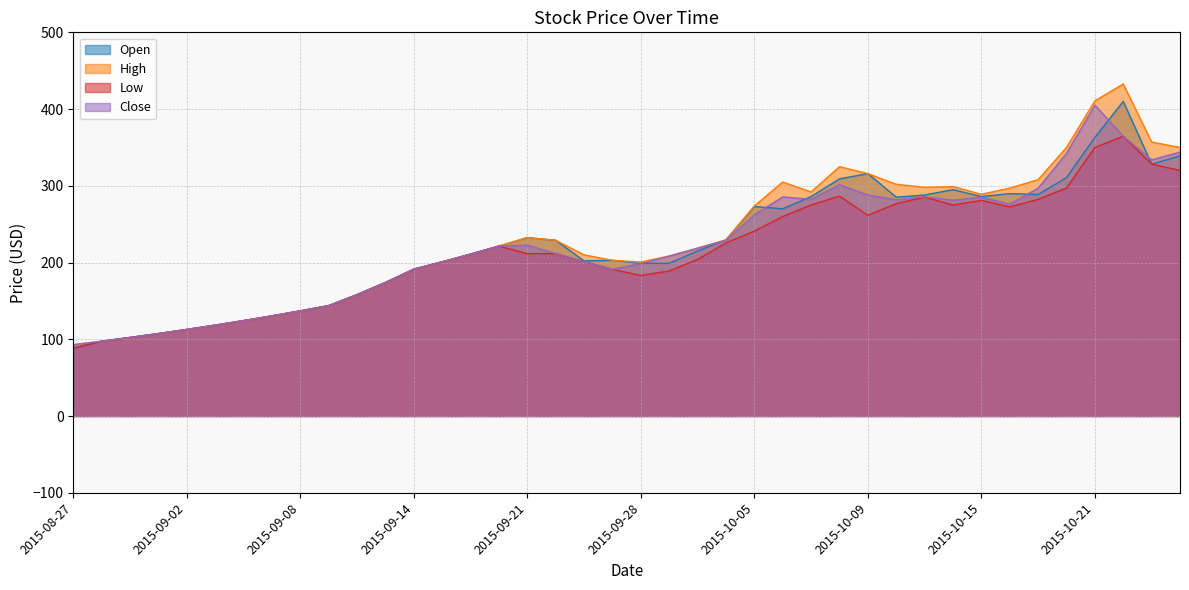

What is the label of the 32nd point from the right?

2015-09-08